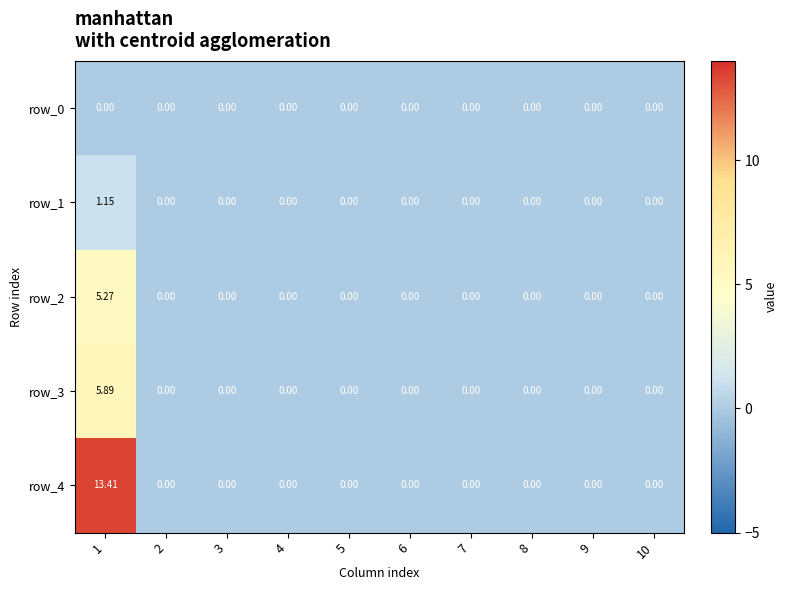

Is the value of row_1 at 1 greater than the value of row_0 at 5?

Yes